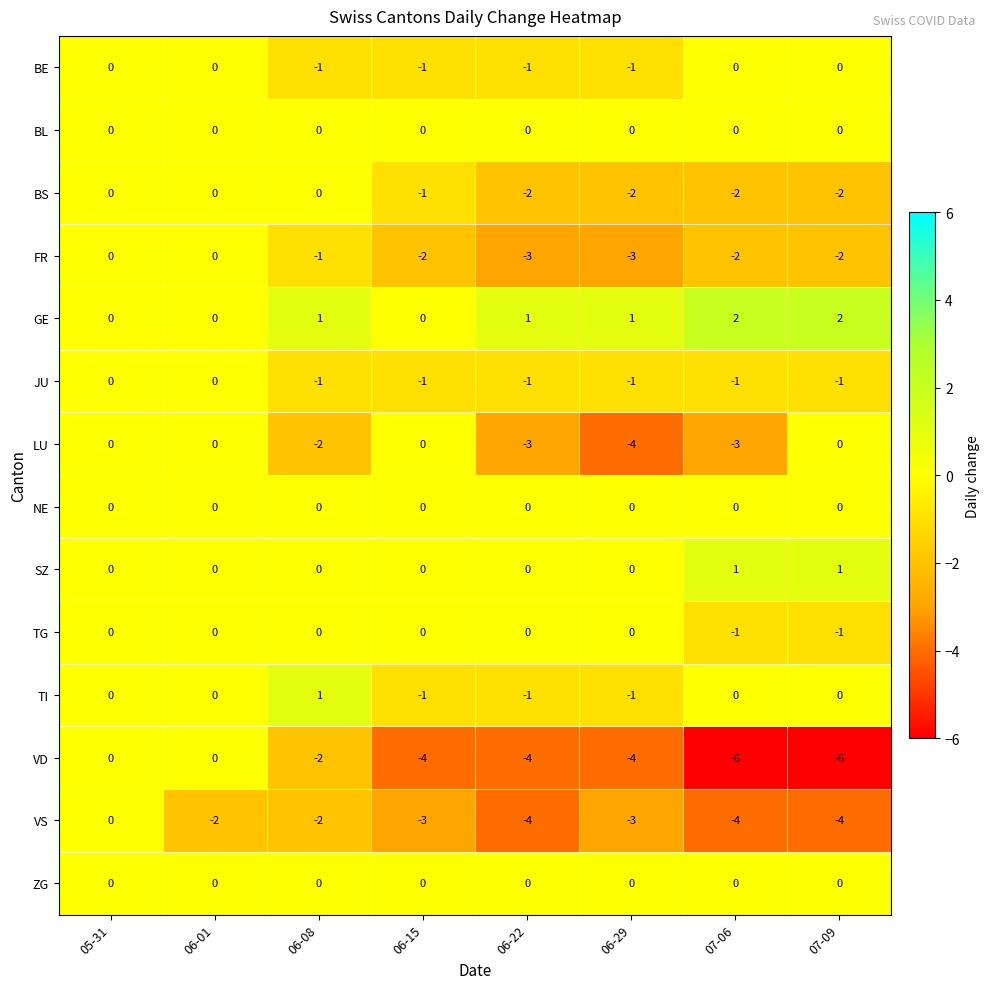

What is the difference between the VD values at 07-09 and 06-01?

6